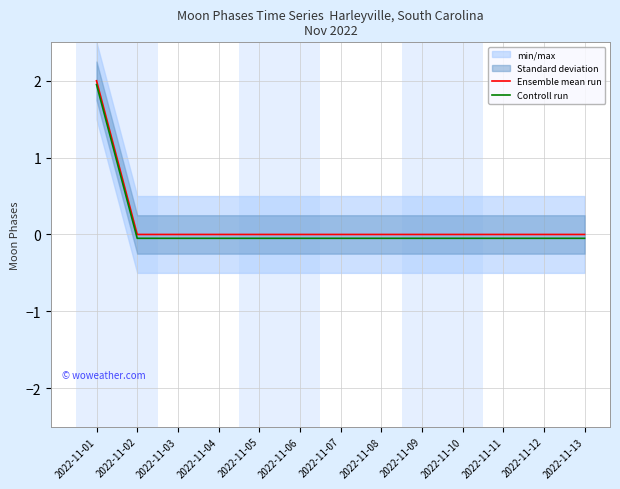

True or false: Ensemble mean run and Controll run cross at least once.

False